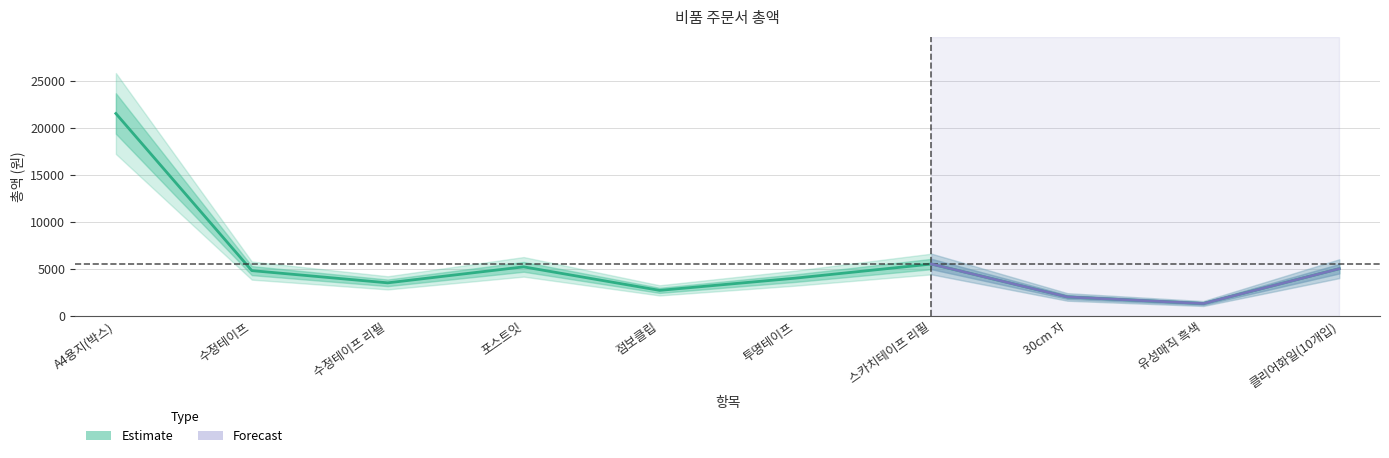

At which category does the data reach its first local peak?

포스트잇